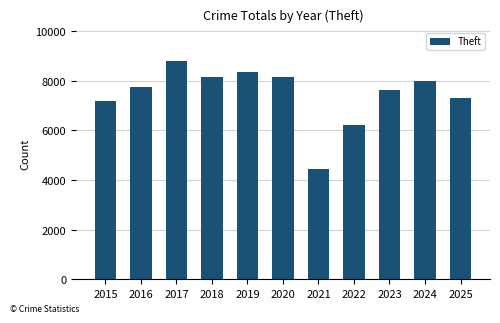

What is the value of the 2nd bar from the left?

7760